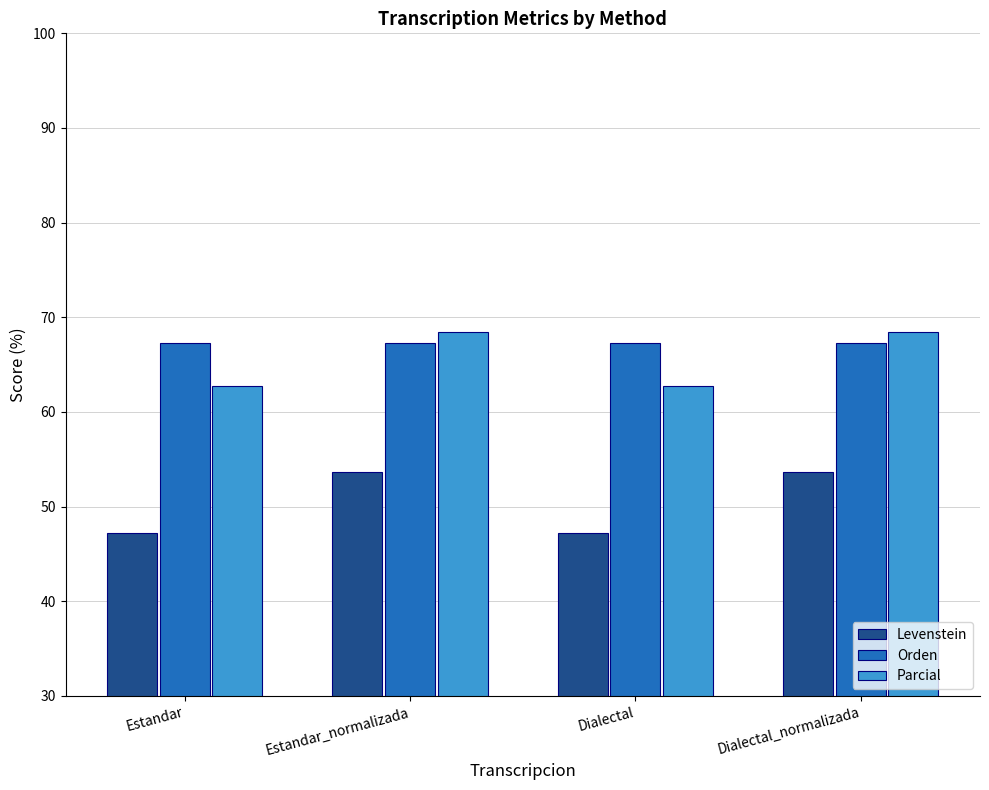

Is it true that Orden equals 67.3 at Estandar_normalizada?

True